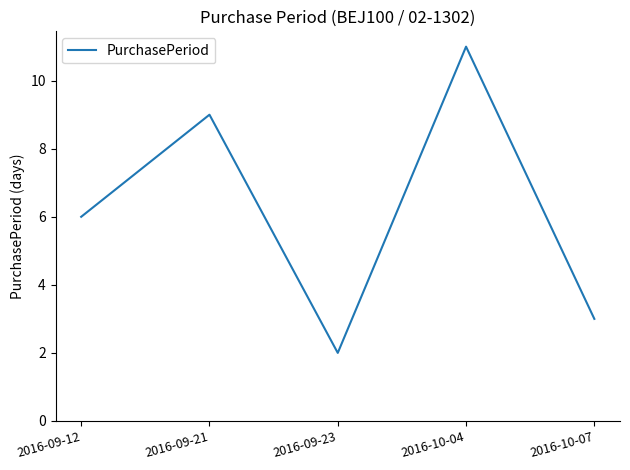

What is the approximate value at 2016-09-12?

6